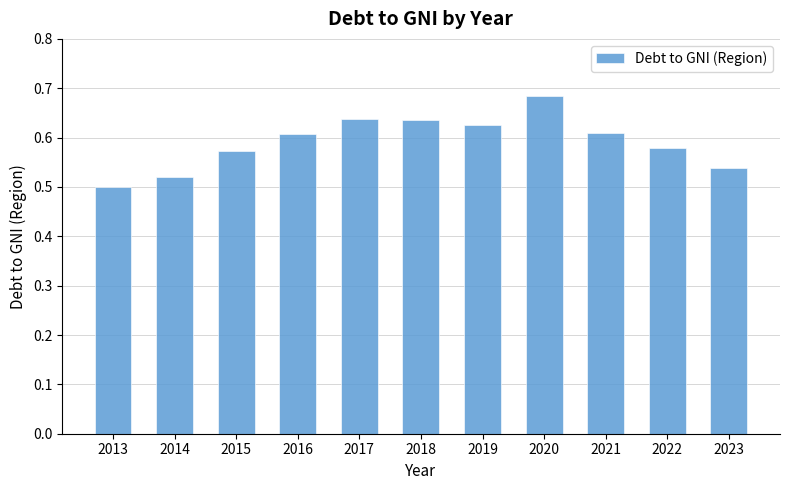

The chart shows a value of 0.2 at 2022. True or false?

False